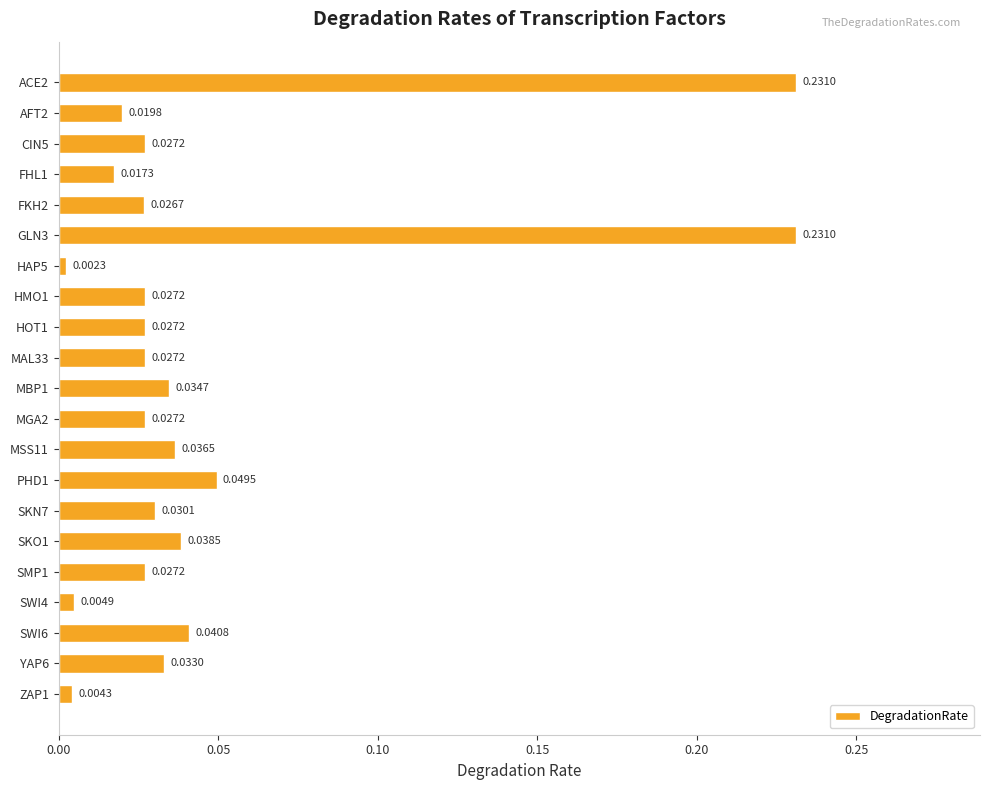

What is the sum of all values?

1.0